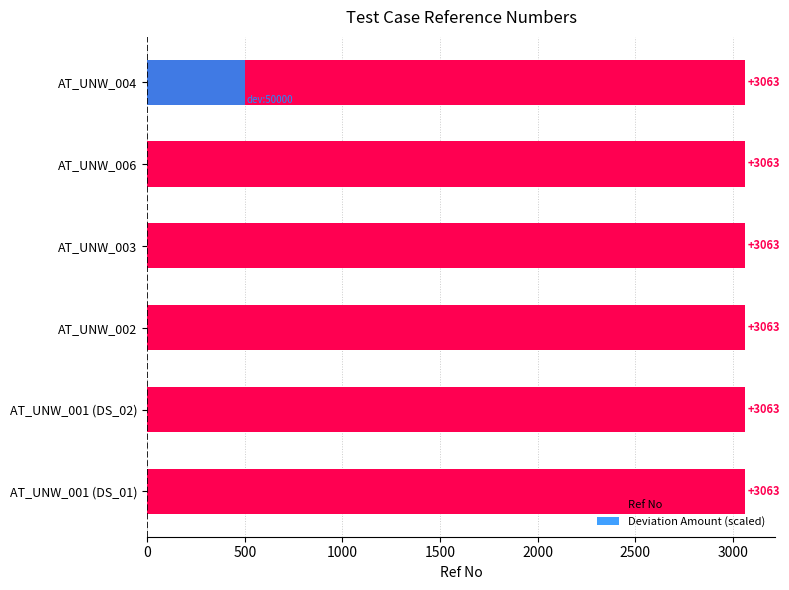

Between 500 and 2000, which series saw the biggest shift?

Ref No